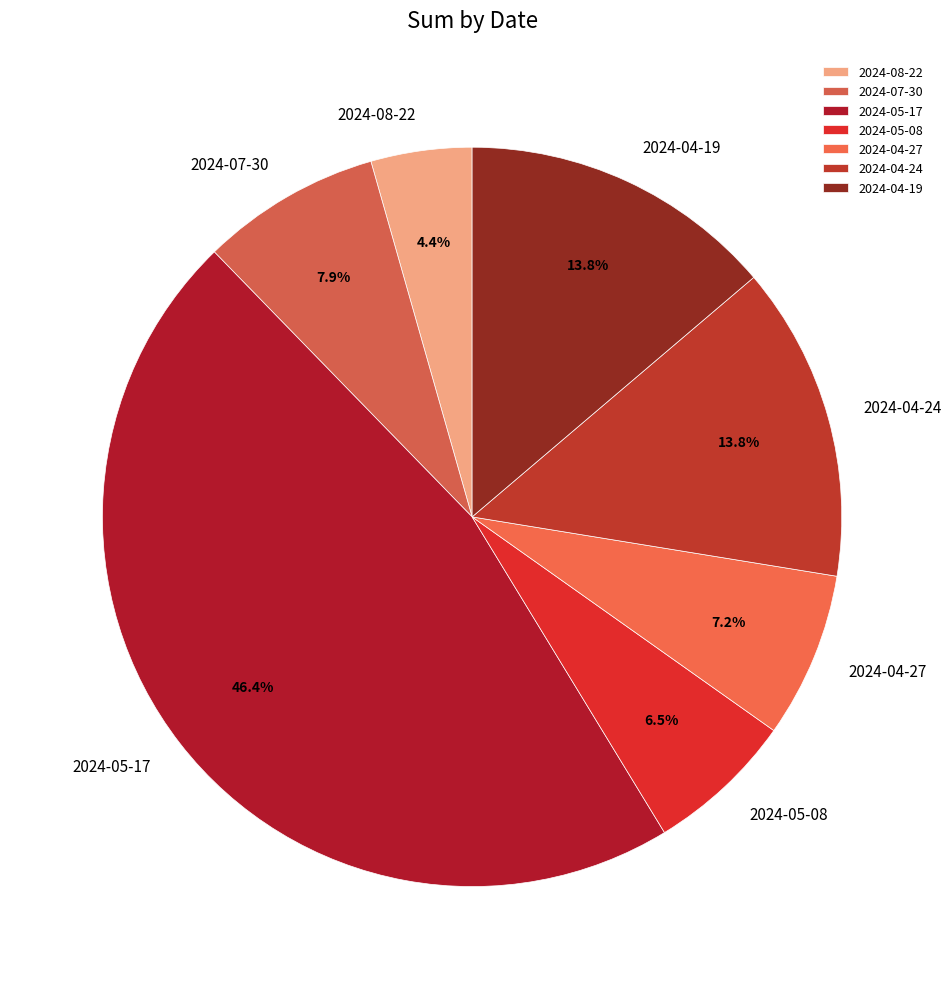

True or false: 2024-04-24 accounts for 25% of the total.

False